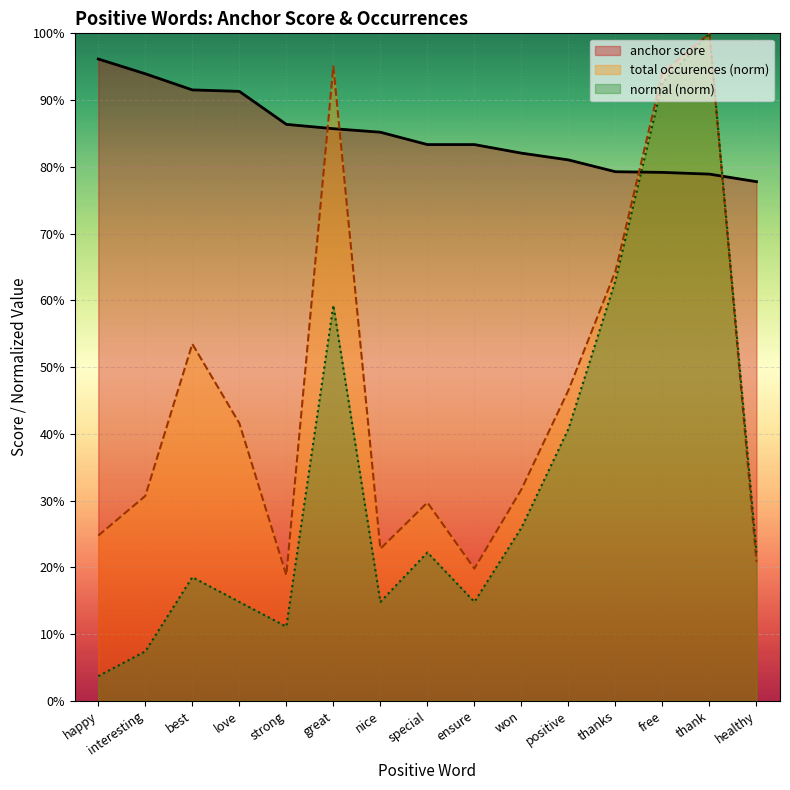

What is the total value across all series at ensure?

1.2